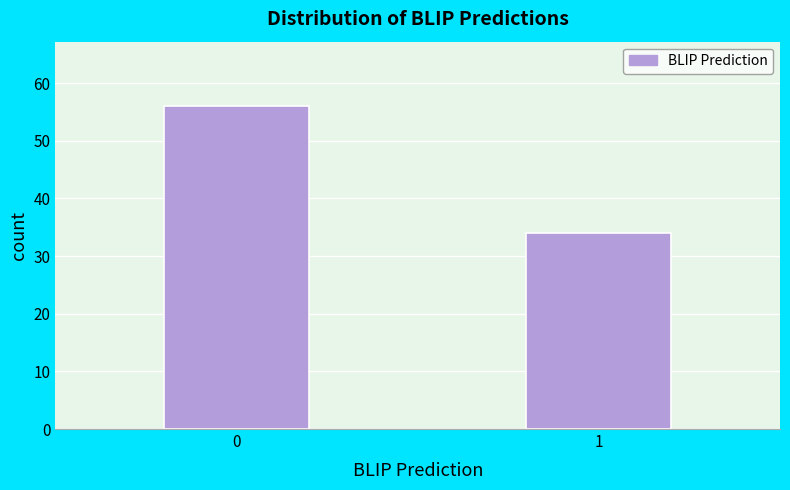

Reading left to right, extract all data points from this chart.

56	34